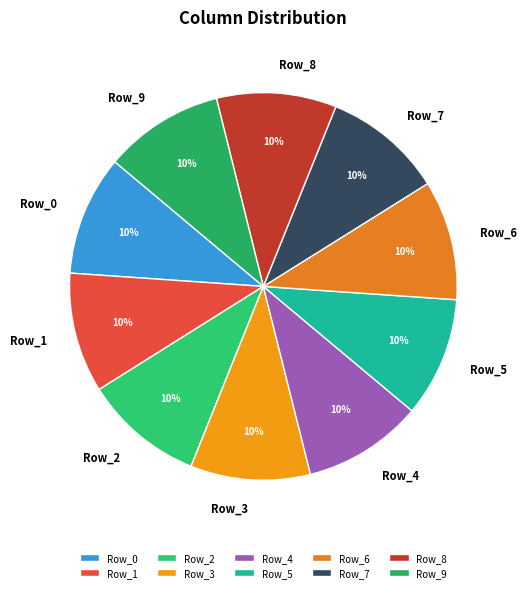

What percentage is the Row_0 slice, to the nearest percent?

10%